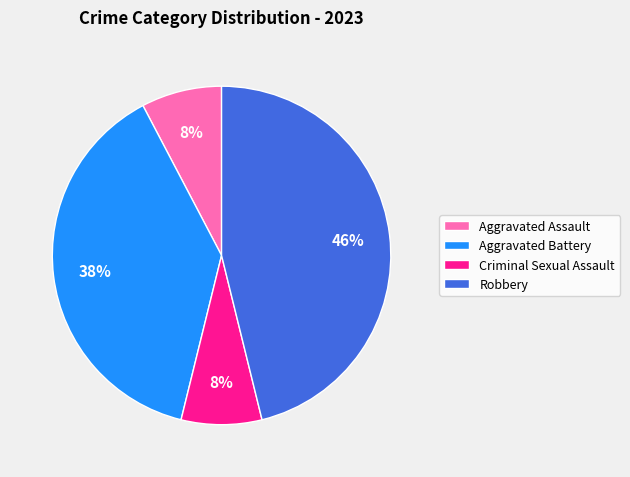

Does Aggravated Battery account for over 50% of the chart?

No